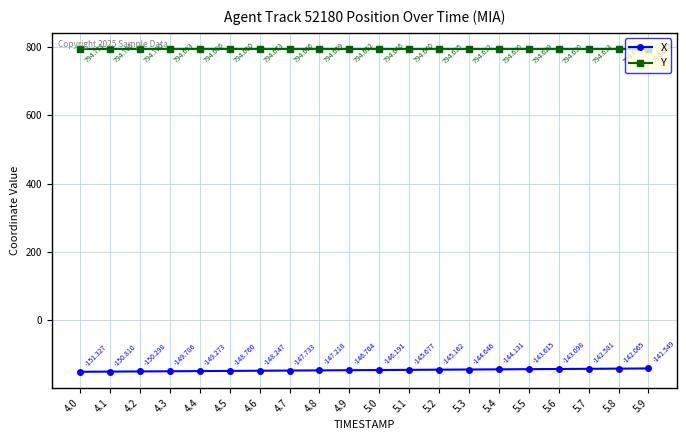

At which category is the sum across all series the highest?

5.9